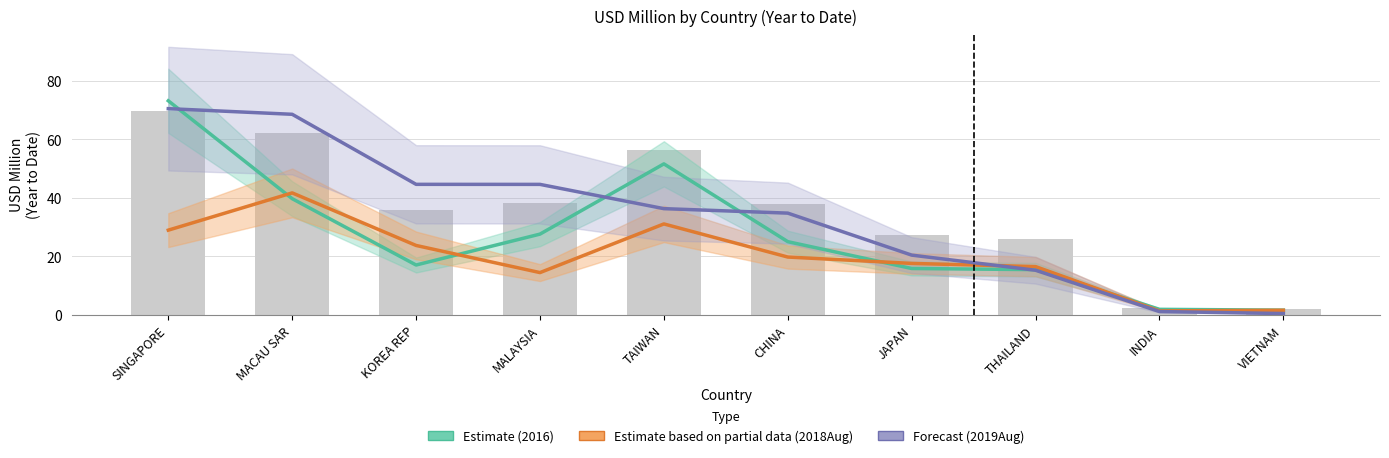

At KOREA REP, list the series in order from largest to smallest.

Forecast (2019Aug), Estimate based on partial data (2018Aug), Estimate (2016)